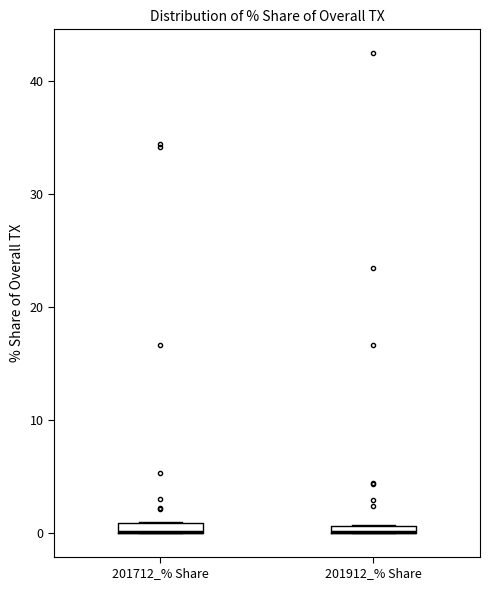

Where is the upper edge of the box for 201912_% Share on the y-axis? The values are not printed on the chart, so give them approximately, as read against the axis.

1